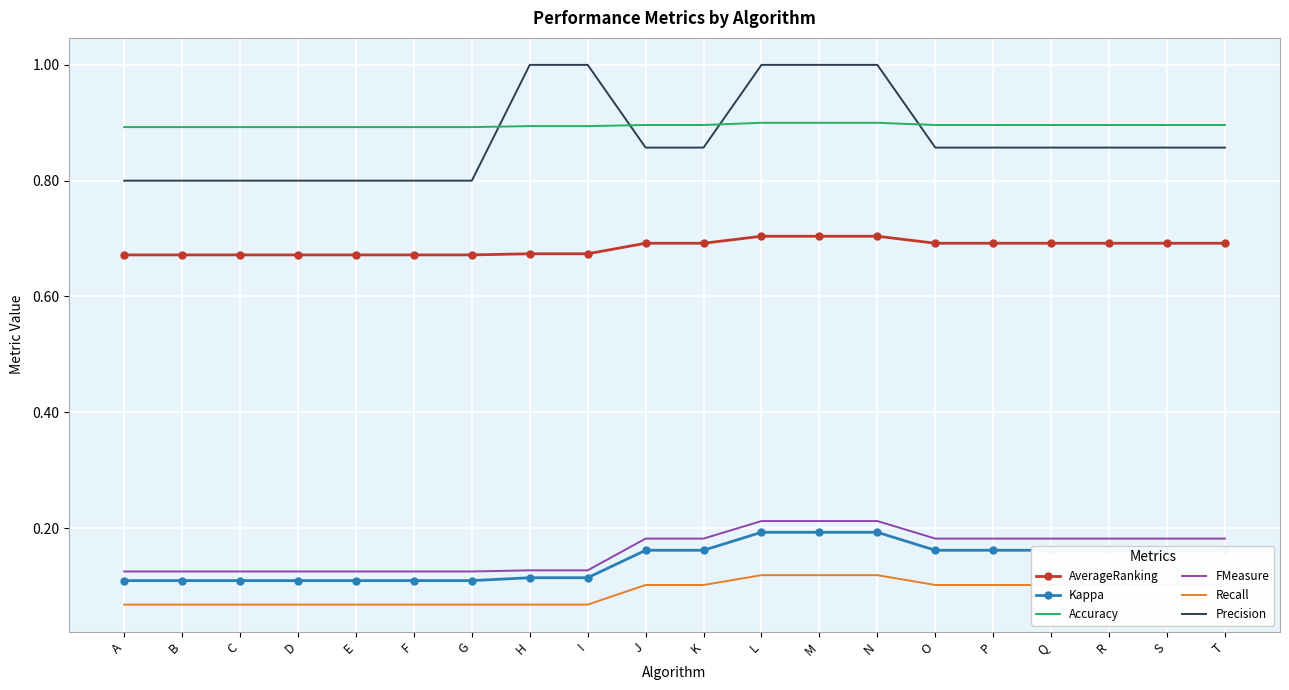

What is the spread (max minus min) of values at A?

0.8